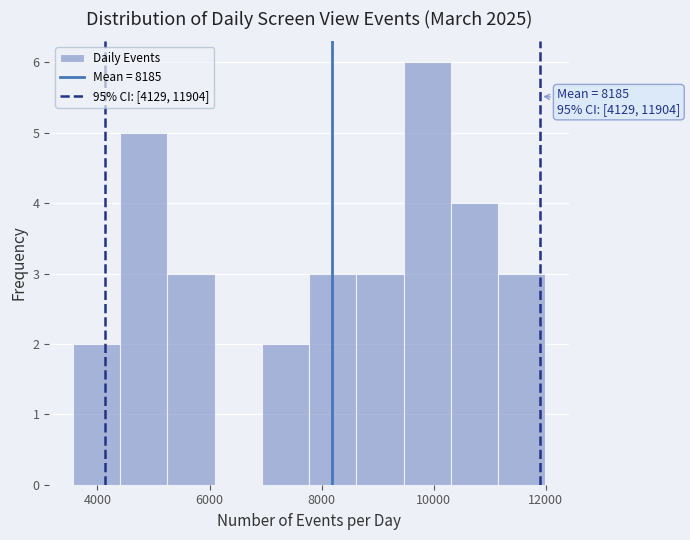

Which range on the x-axis has the tallest bar?

9400 to 10400